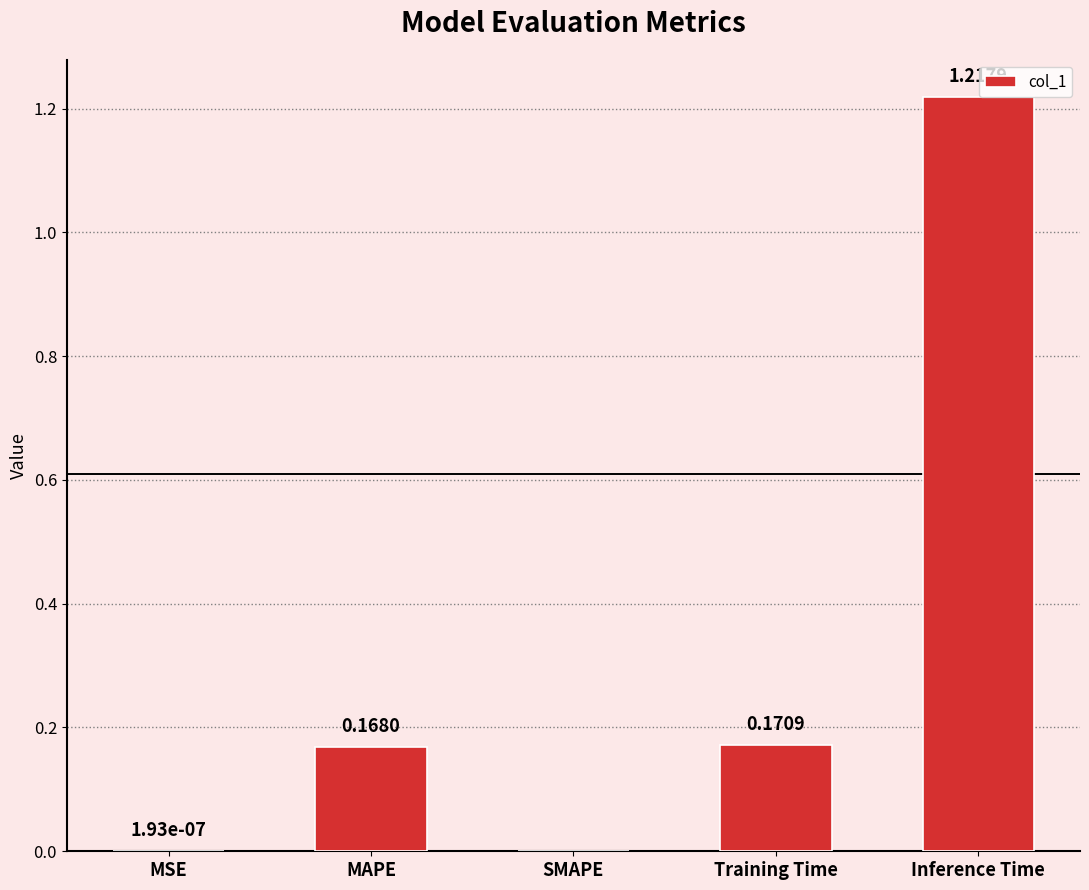

Are the bars grouped side by side (vs. stacked)?

No